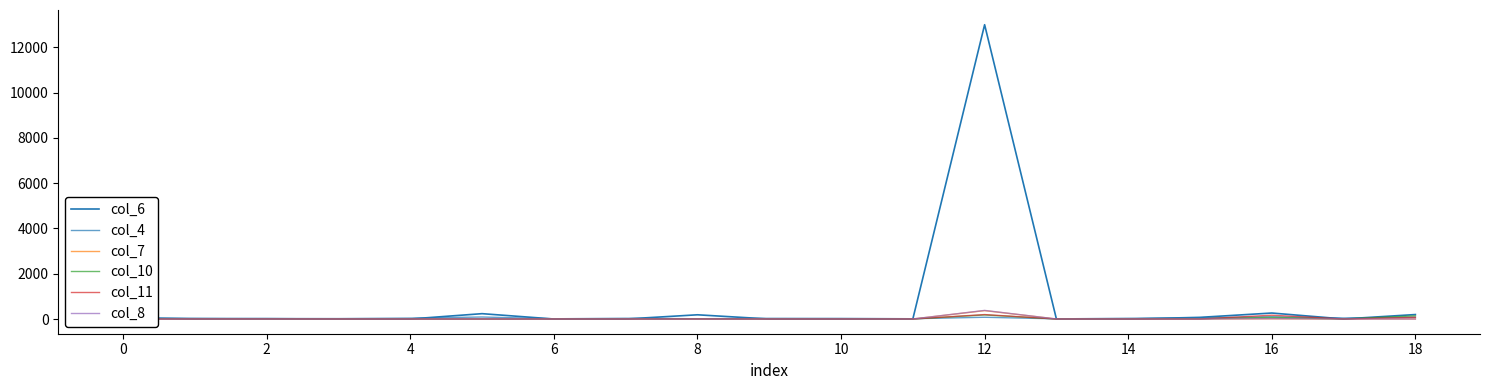

Which has a higher value, 15 or 18?

18